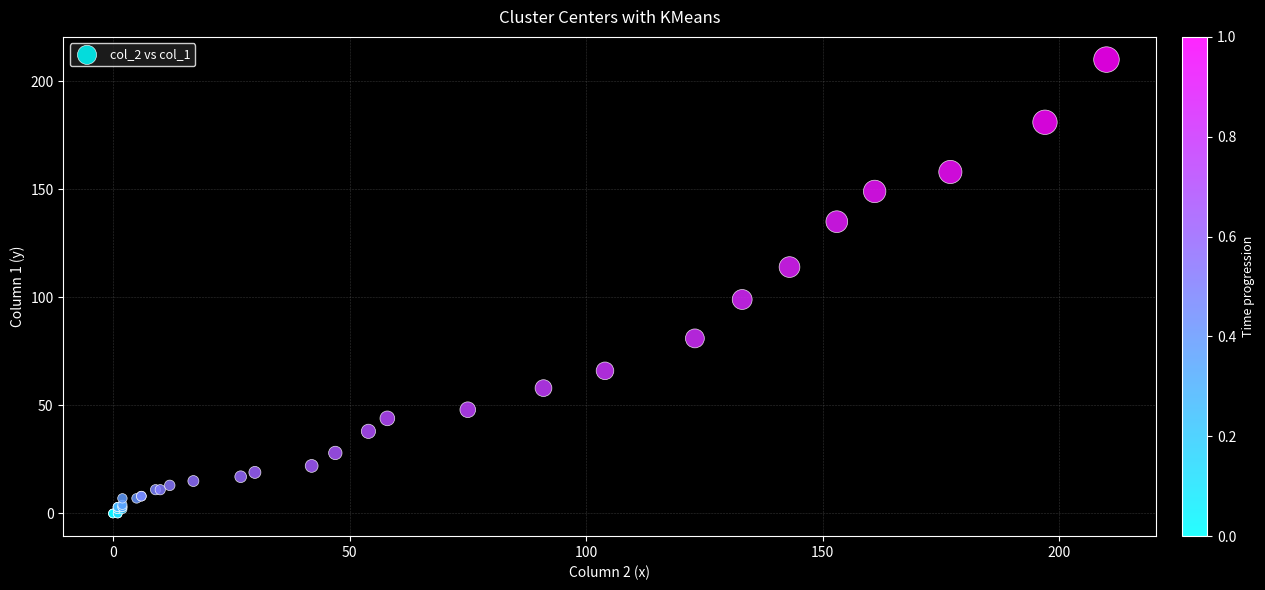

What Y value in the scatter plot is closest to 105?

99